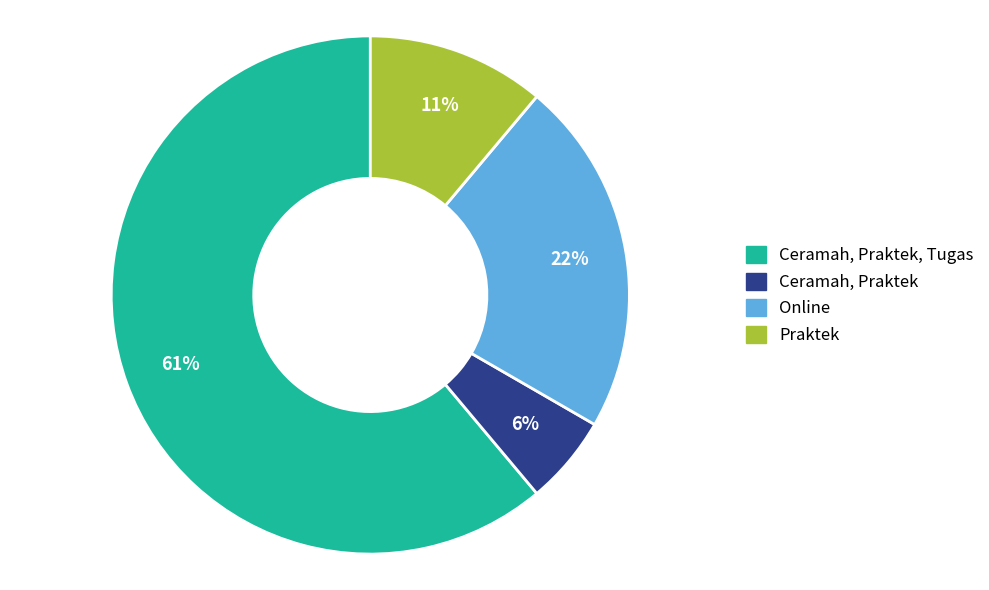

Is there any slice that represents more than half of the pie?

Yes